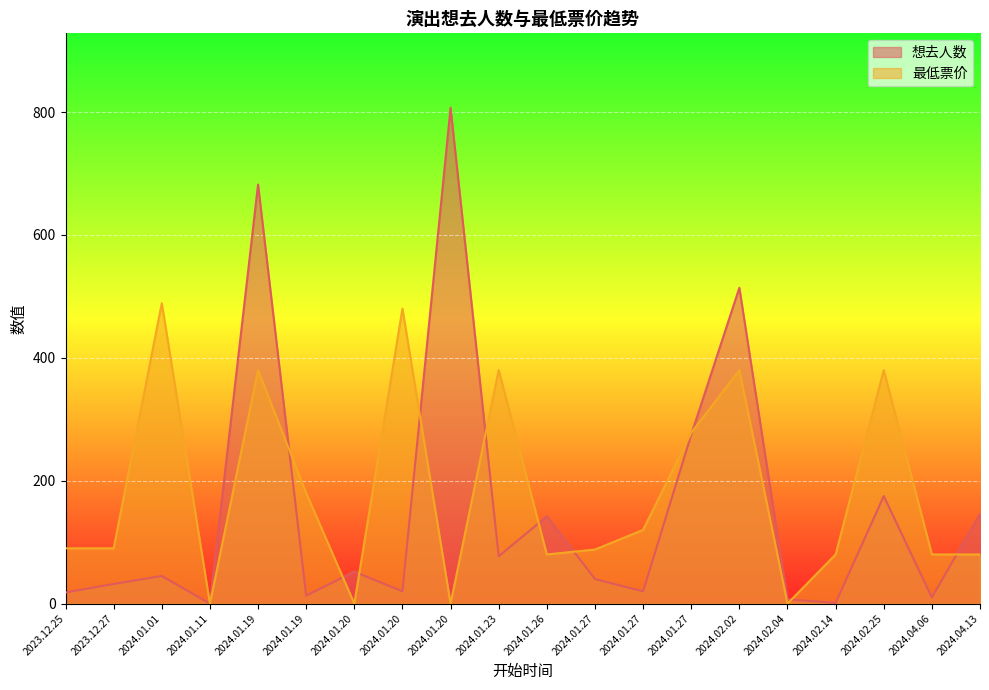

How many interior local peaks does the 想去人数 series have?

7